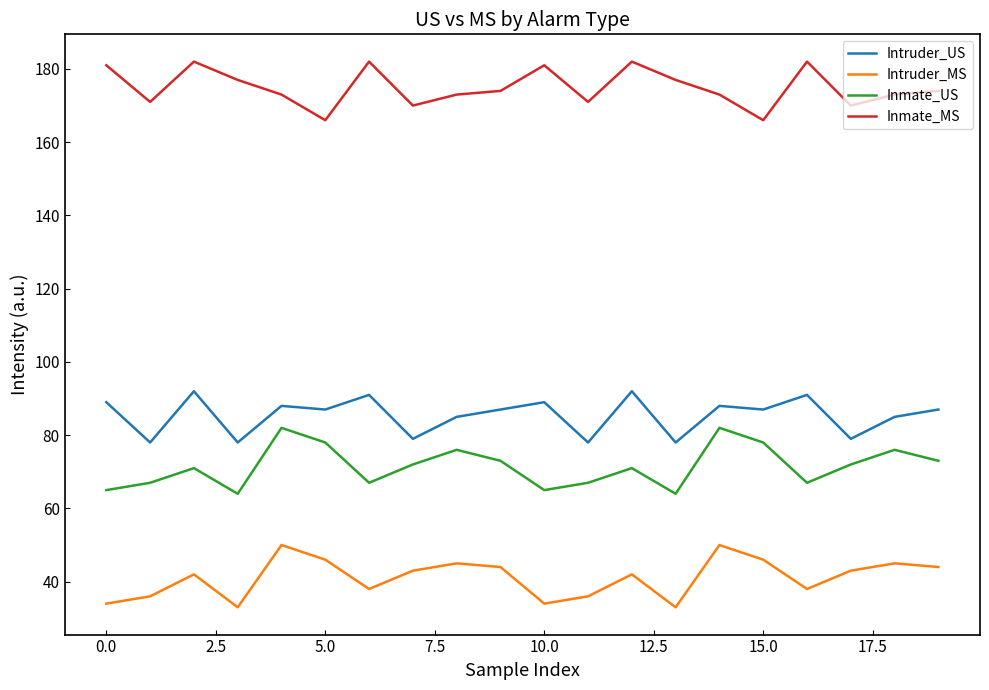

Which series has the largest total across all categories?

Inmate_MS